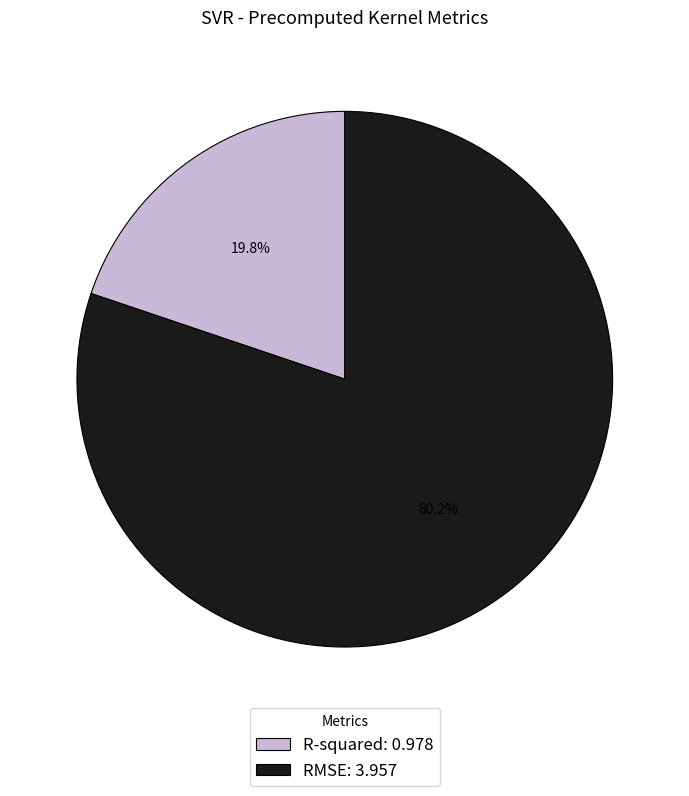

How many slices are in this pie chart?

2